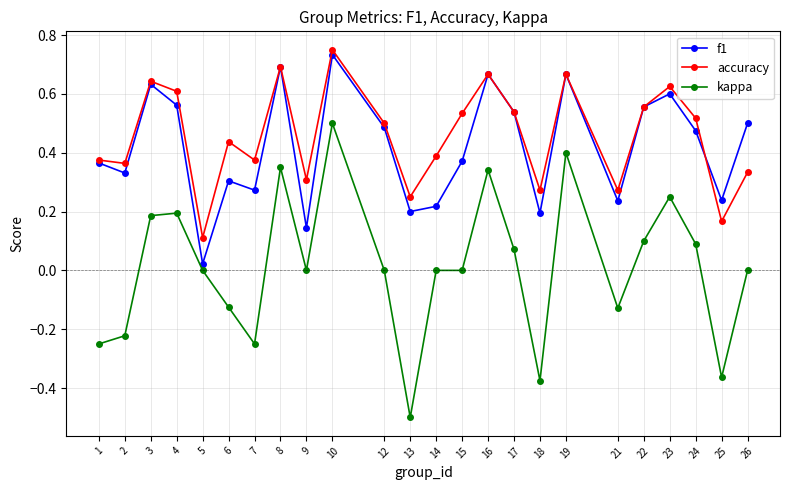

Between 2 and 5, which series saw the biggest shift?

f1